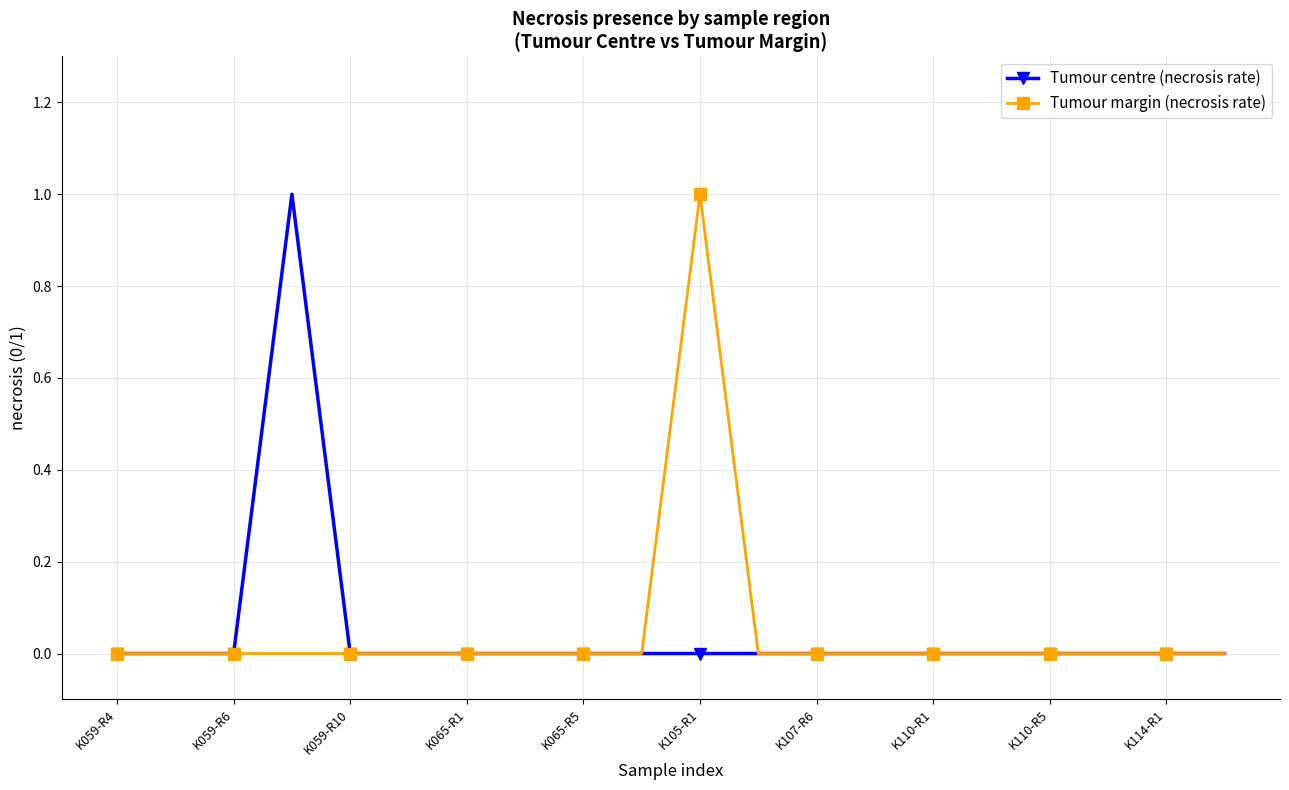

Reading right to left, transcribe all the data shown in this chart.

Tumour centre (necrosis rate): 0	0	0	0	0	0	0	0	0	0	0	0	0	0	0	0	1	0	0	0
Tumour margin (necrosis rate): 0	0	0	0	0	0	0	0	0	1	0	0	0	0	0	0	0	0	0	0